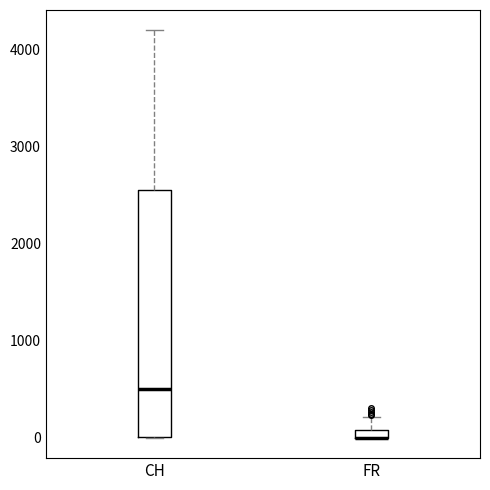

Comparing the boxes themselves (not the whiskers), which one is the tallest?

CH